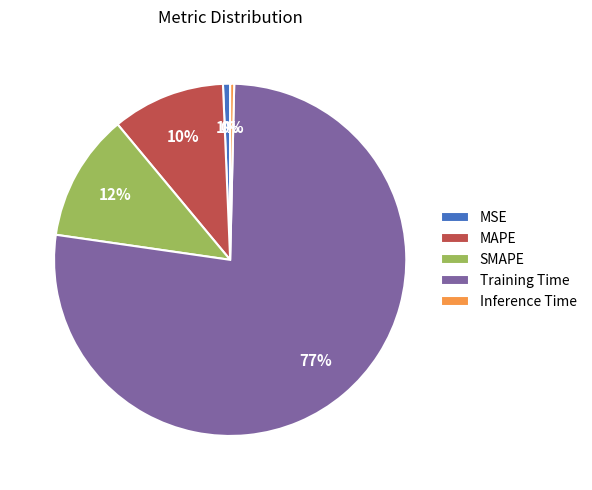

To the nearest percent, what is the combined percentage of MAPE and SMAPE?

22%